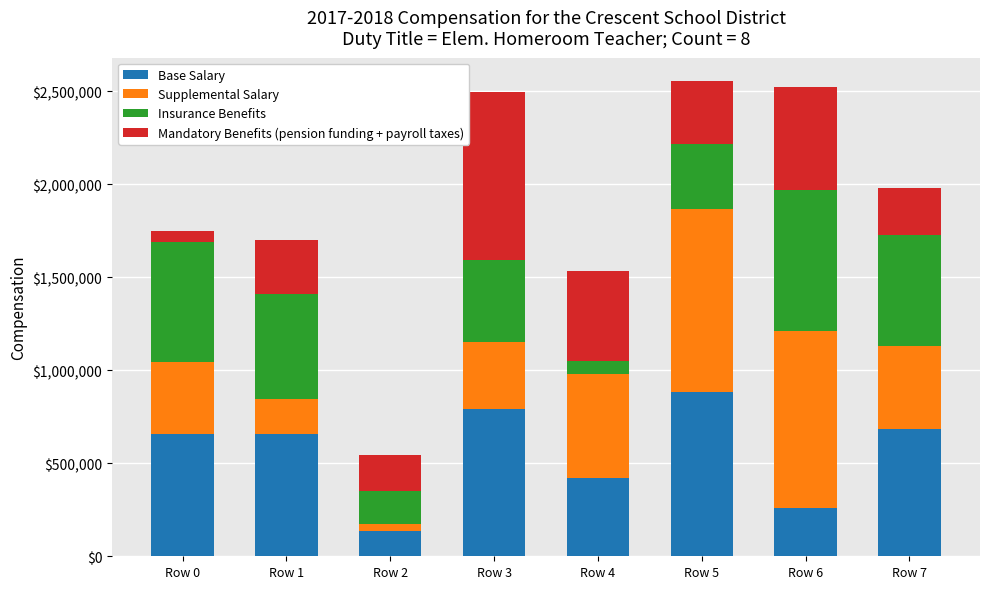

At which label does Base Salary reach its minimum?

Row 2